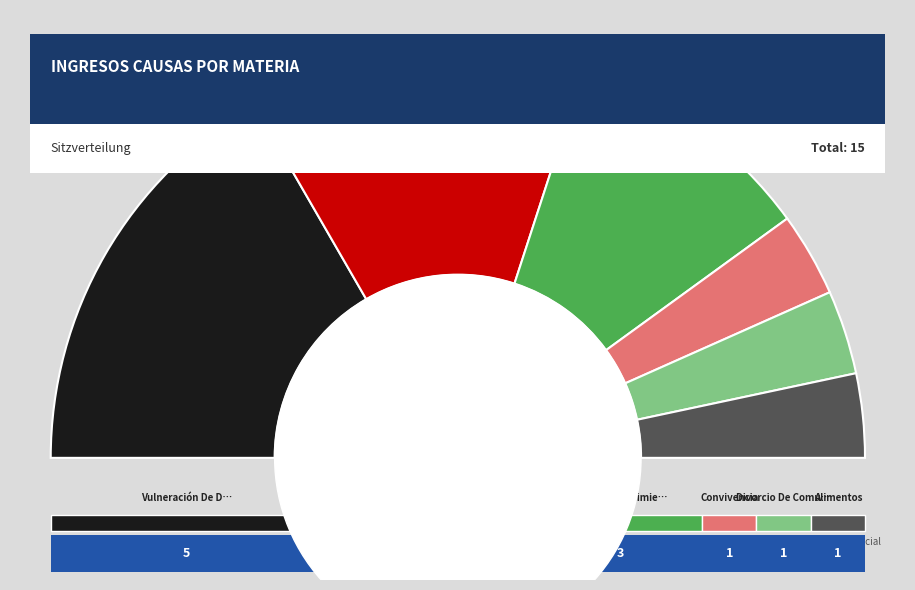

Rank the categories by value from highest to lowest.

Vulneración De Derechos, Violencia Intrafamiliar, Otros Procedimientos Menores, Convivencia, Notificacion Cese, Divorcio De Comun Acuerdo, Alimentos